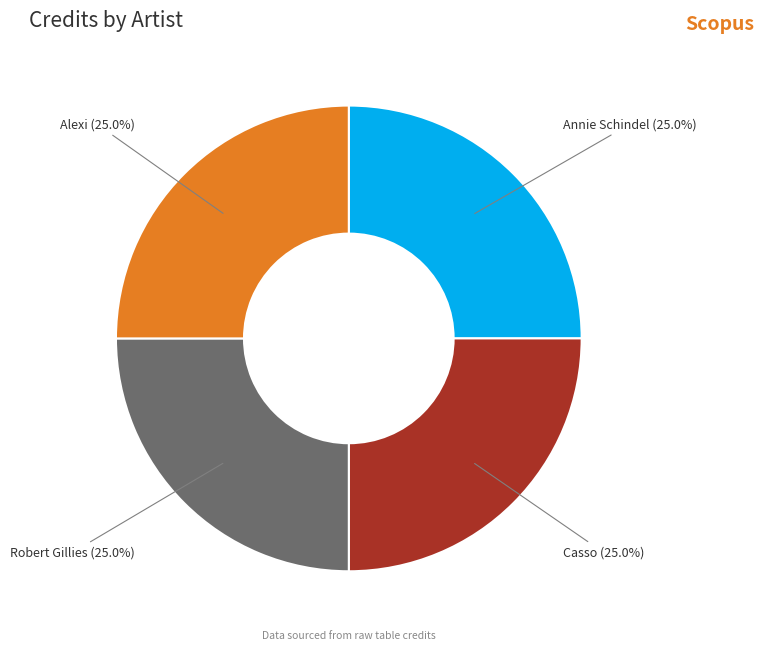

How much of the chart is everything except Robert Gillies?

75.0%